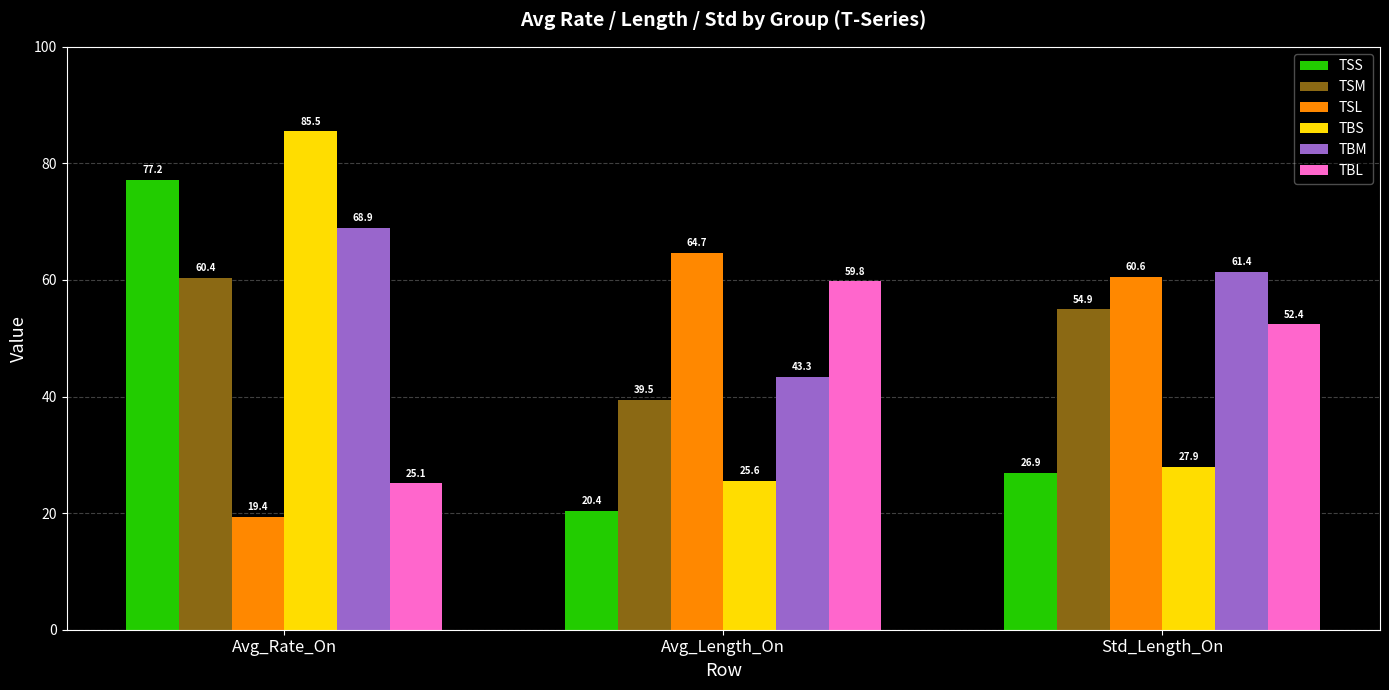

Which series has the widest spread of values?

TBS